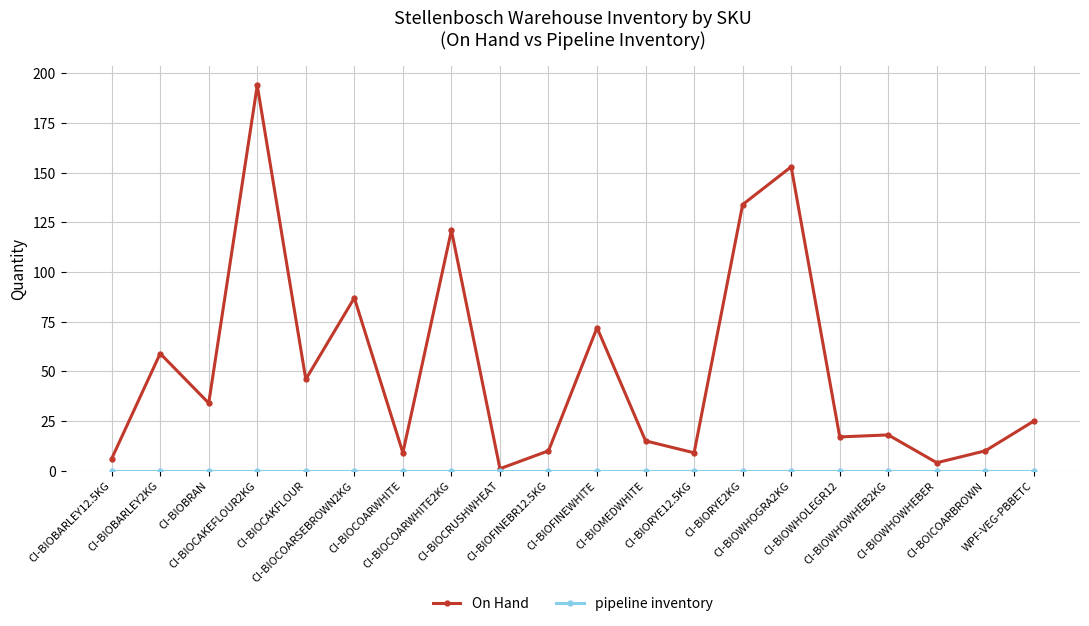

Which series has the largest range (max minus min)?

On Hand